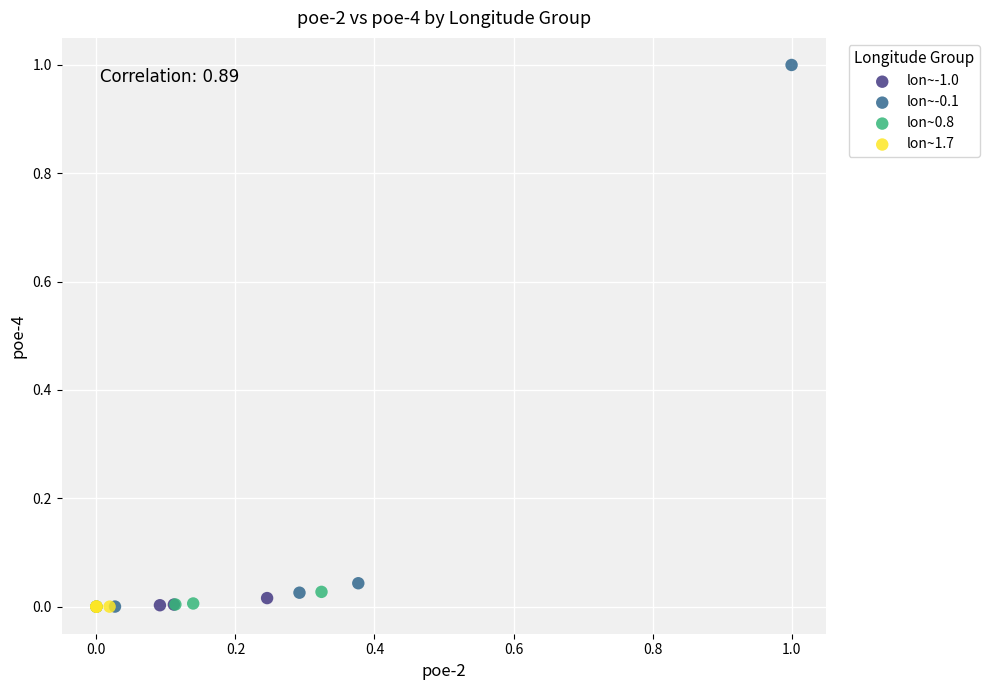

What are all the series names shown in the legend?

lon~-1.0, lon~-0.1, lon~0.8, lon~1.7